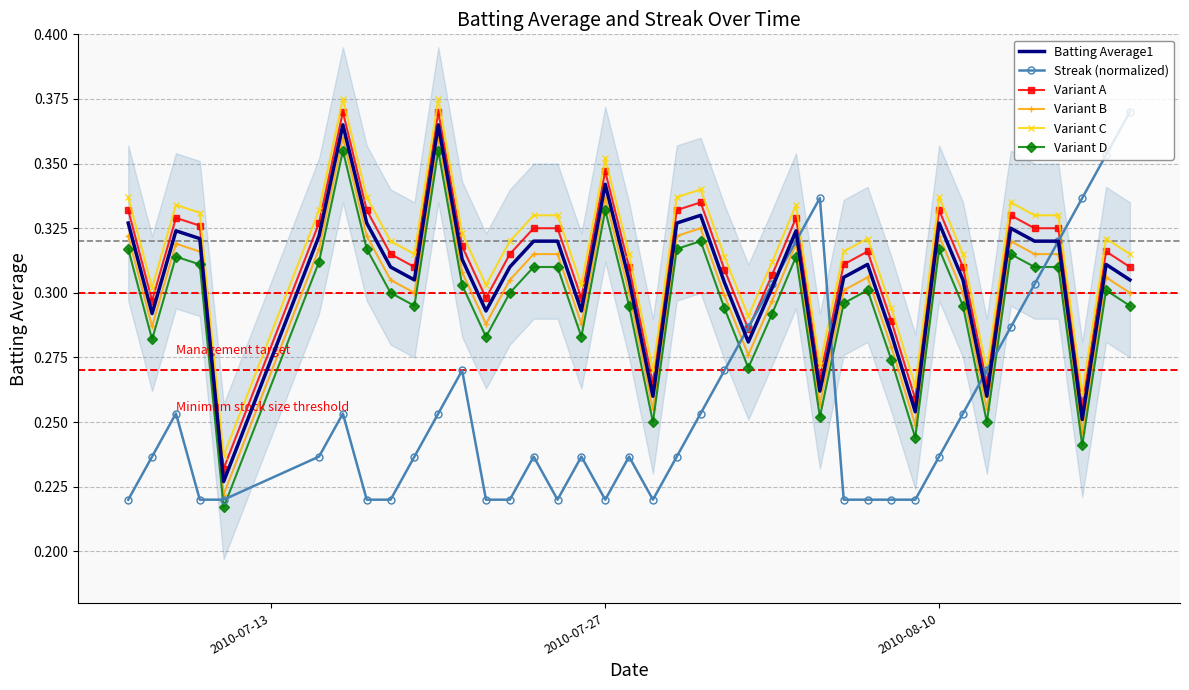

True or false: Variant C and Variant B intersect in this chart.

False